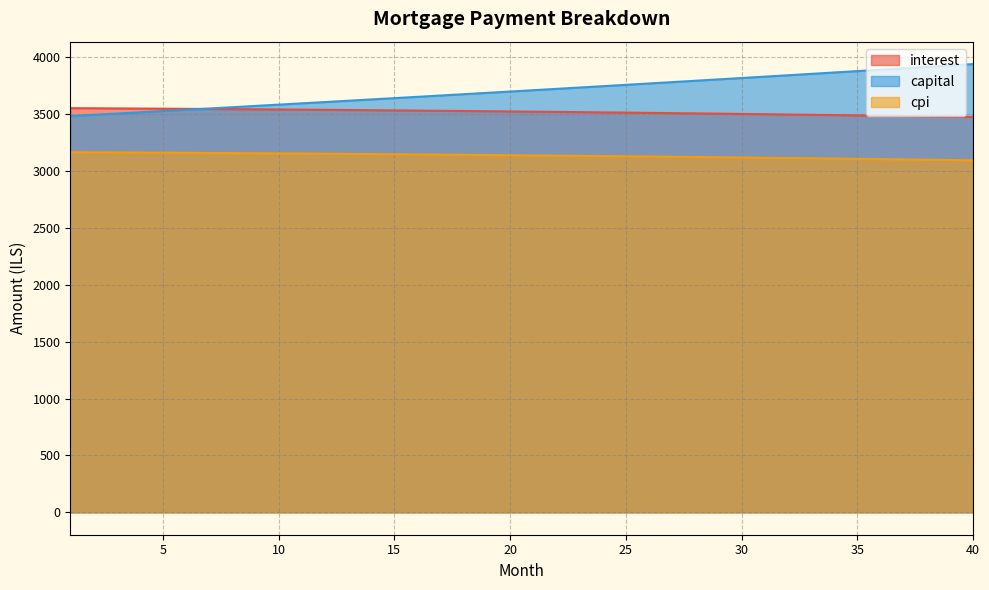

The value of capital at 9 is 3572.4. True or false?

True